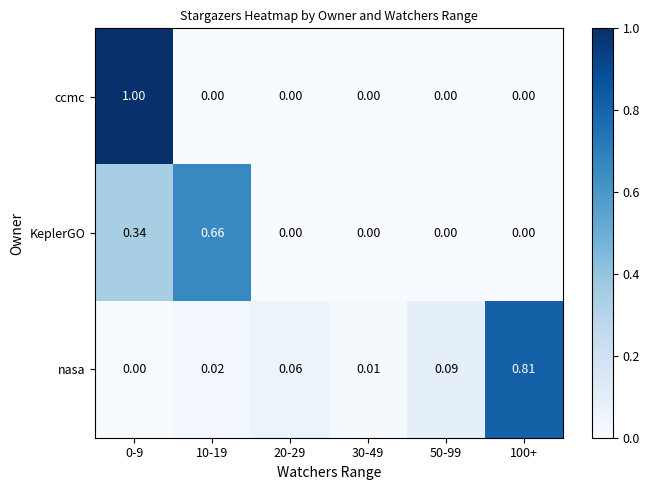

Rank the series by their maximum value, from highest to lowest.

ccmc, nasa, KeplerGO